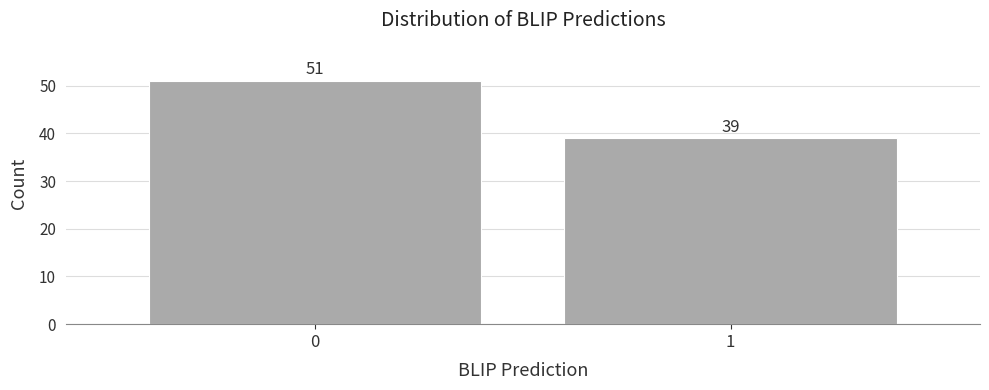

Reading left to right, extract all data points from this chart.

51	39